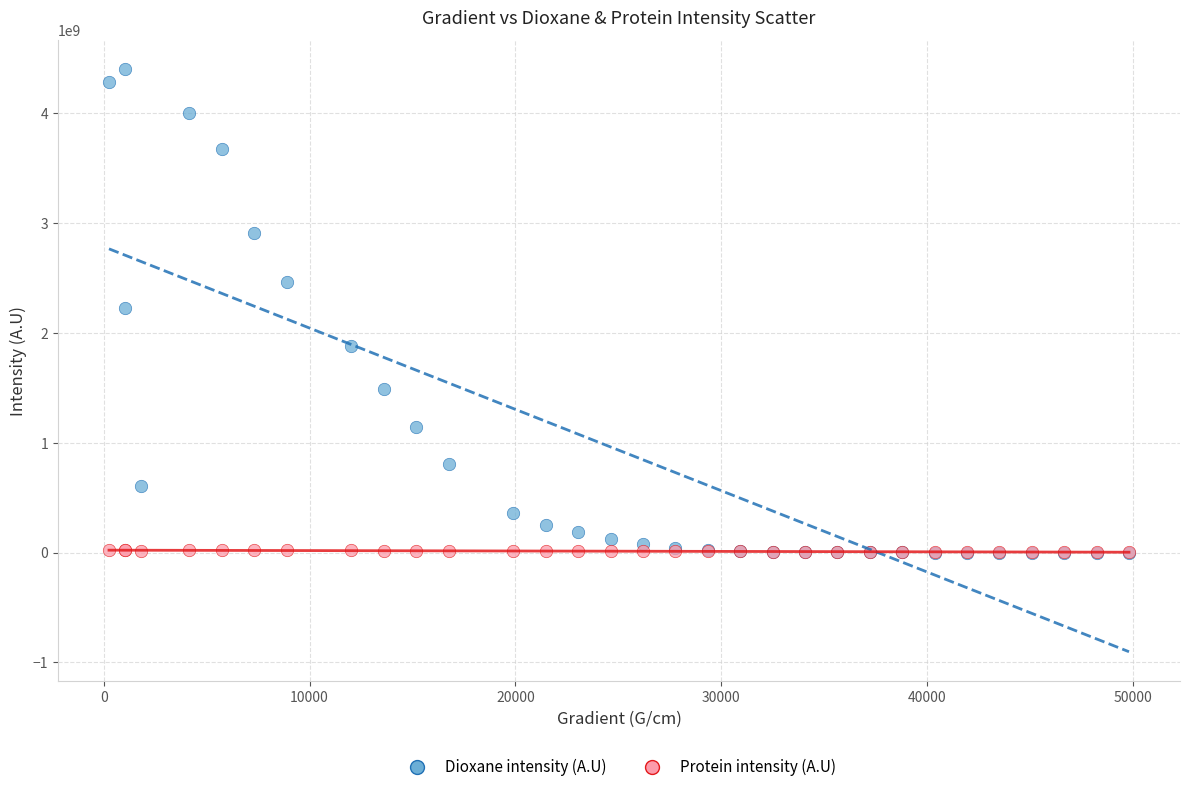

What are all the series names shown in the legend?

Dioxane intensity (A.U), Protein intensity (A.U)